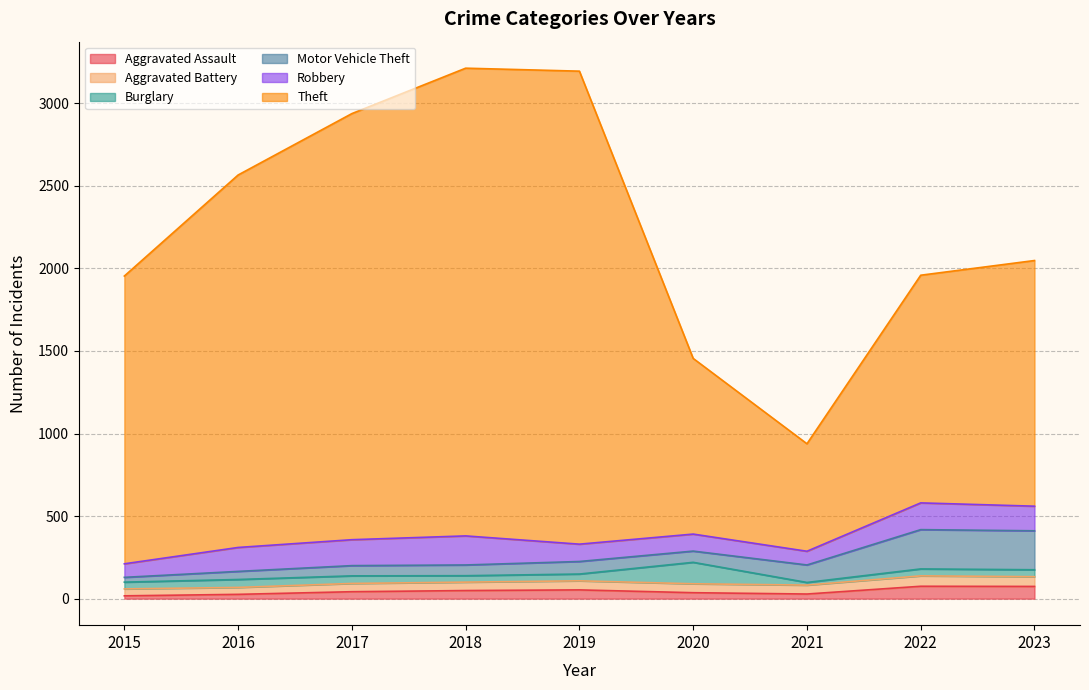

What is the average value of the Burglary series?

49